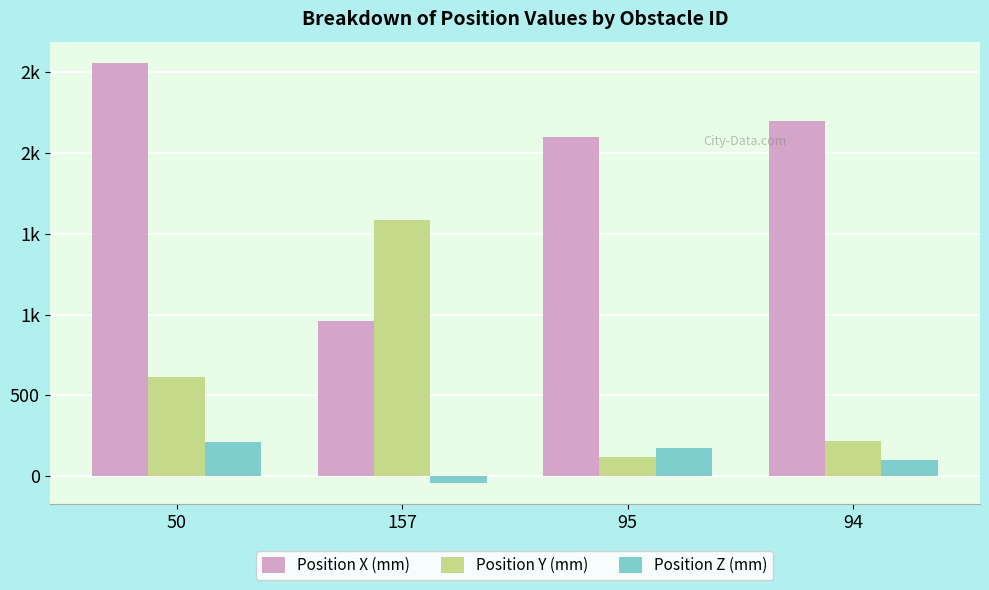

What is the minimum value shown in the chart?

-45